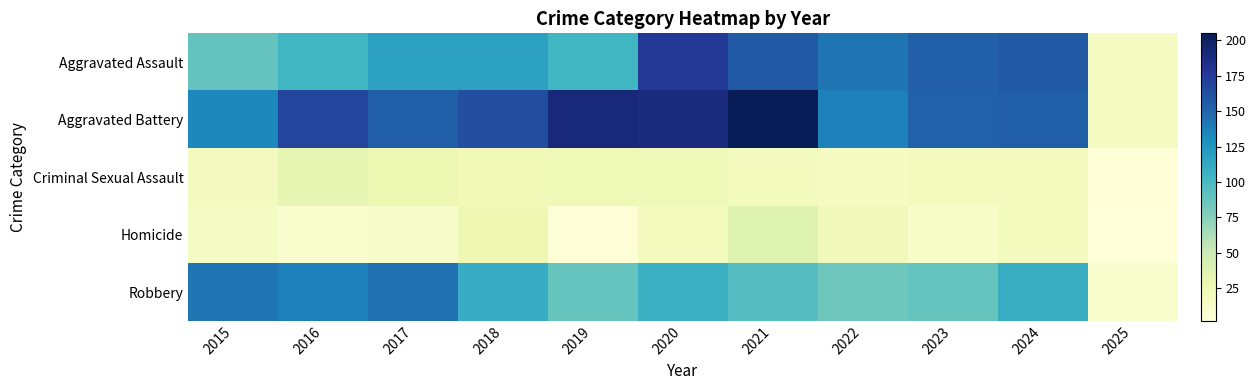

At how many categories does at least one series exceed 80?

10